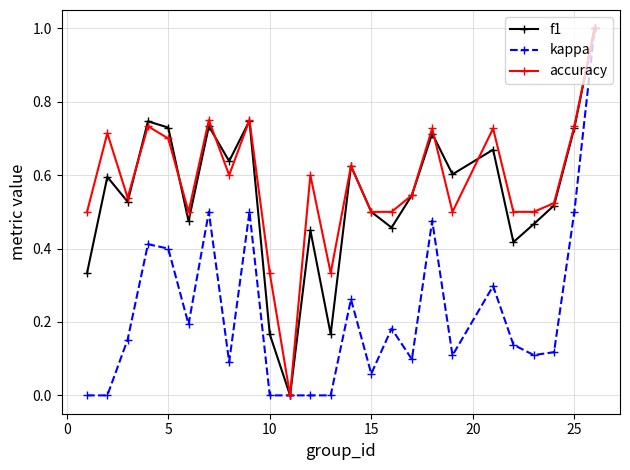

True or false: kappa has more than 1 interior local peaks.

True